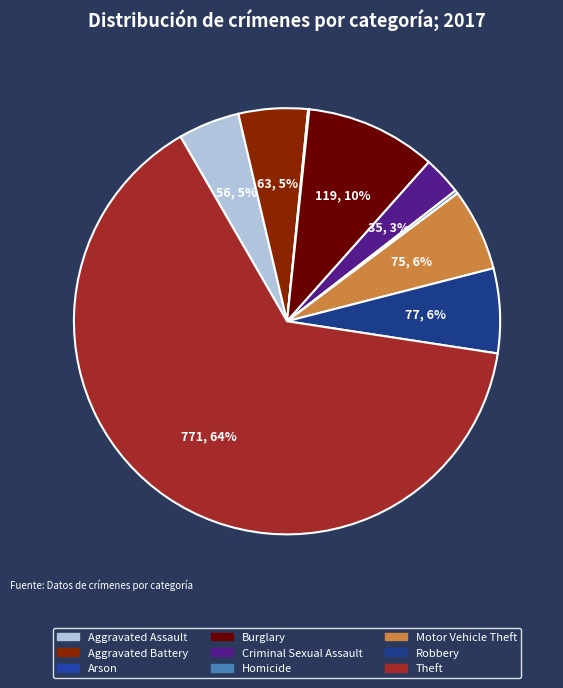

What is the change in value from Homicide to Theft?

+768